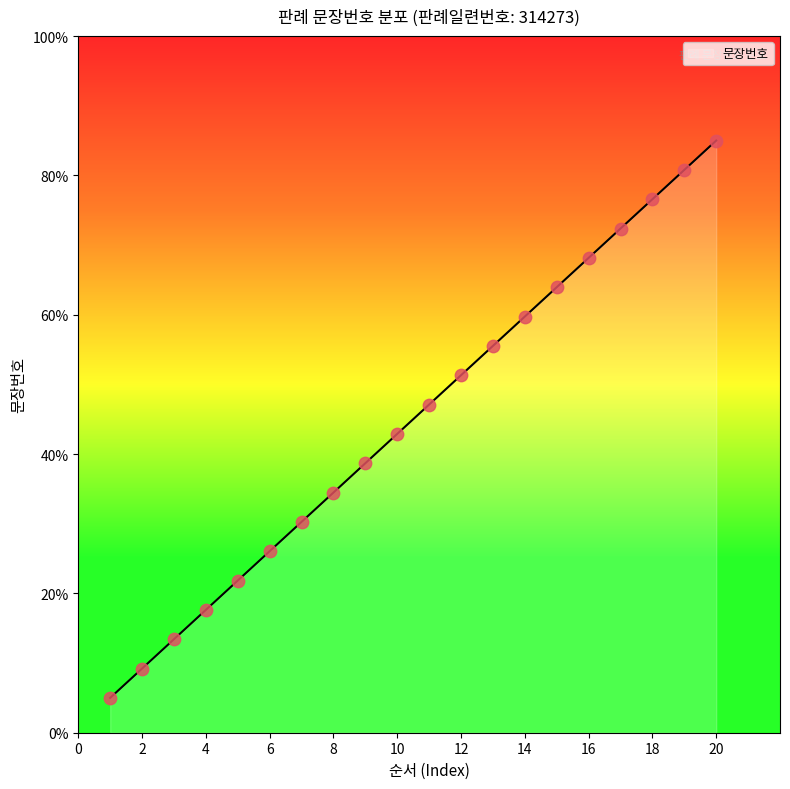

What is the ratio of the value at 7 to the value at 10?

0.7